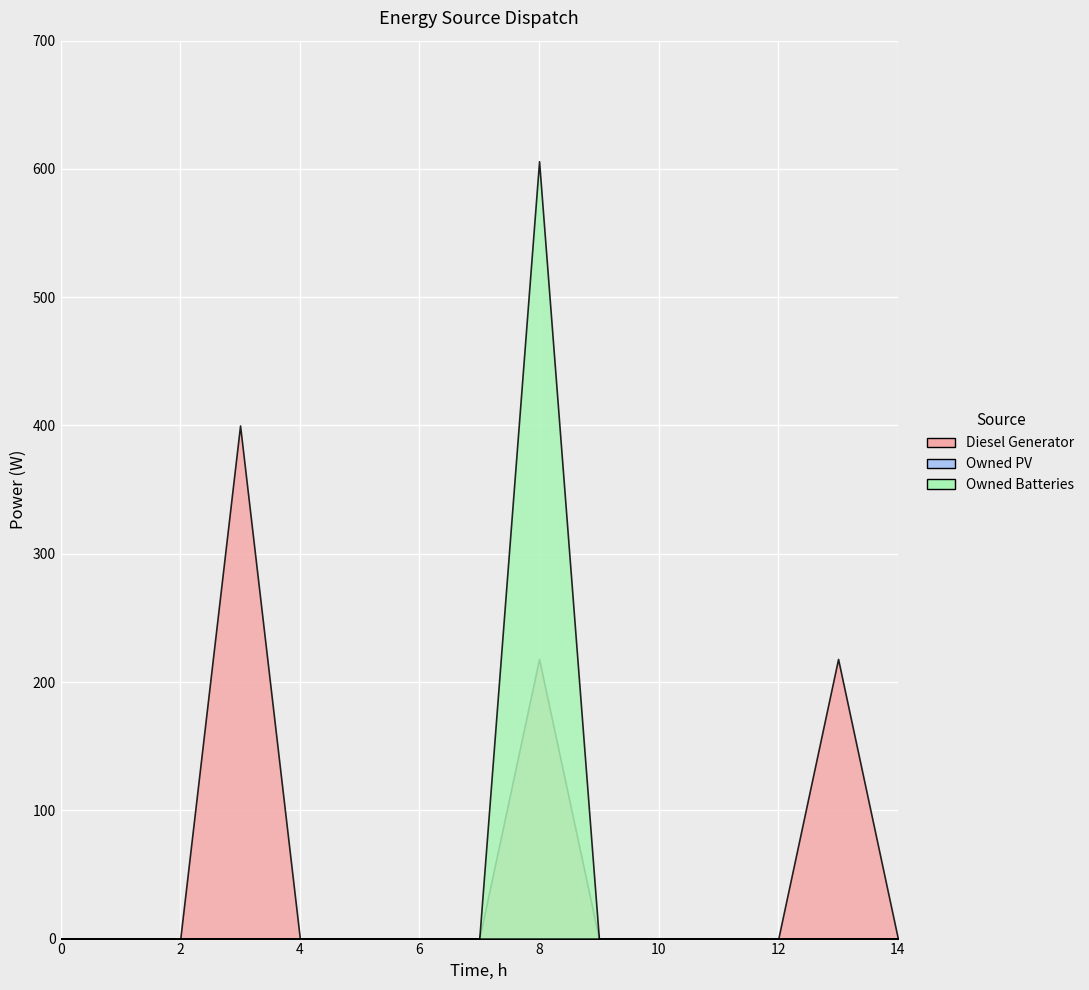

Which series has the largest total across all categories?

Diesel Generator